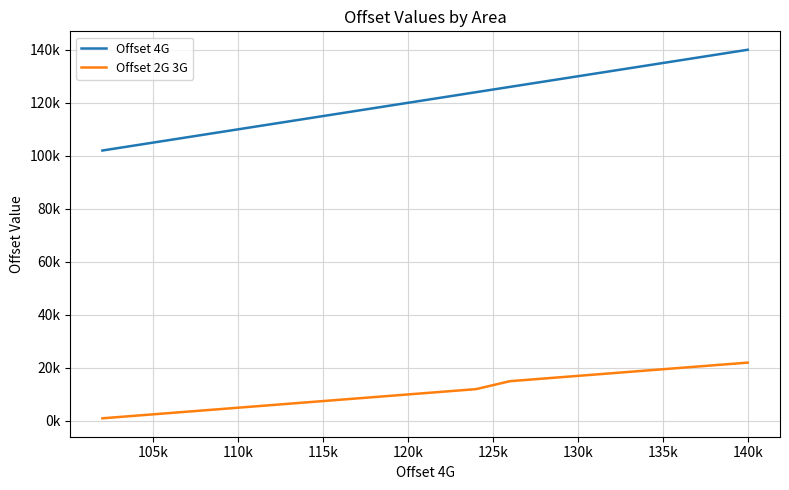

What is the difference between the maximum and minimum values in the Offset 2G 3G series?

21000